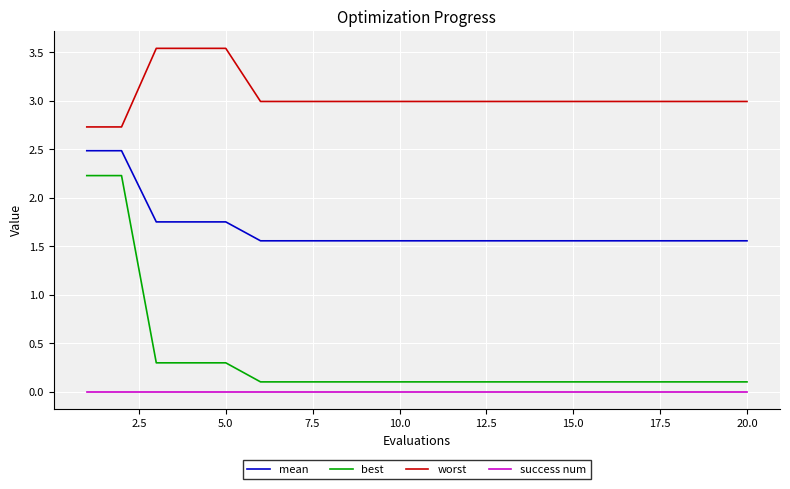

List the series in order of their peak value, lowest first.

success num, best, mean, worst